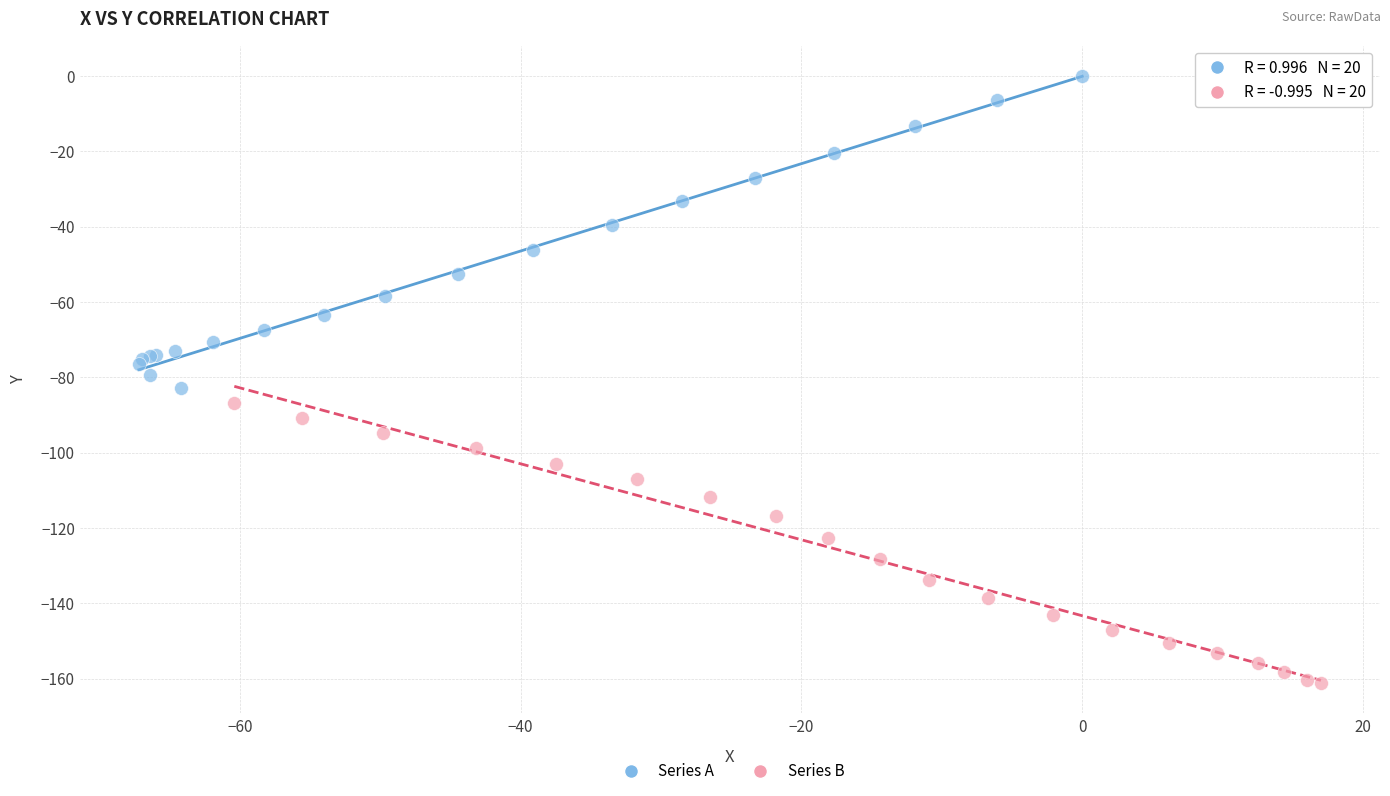

Which series has the largest Y range (max minus min)?

Series A